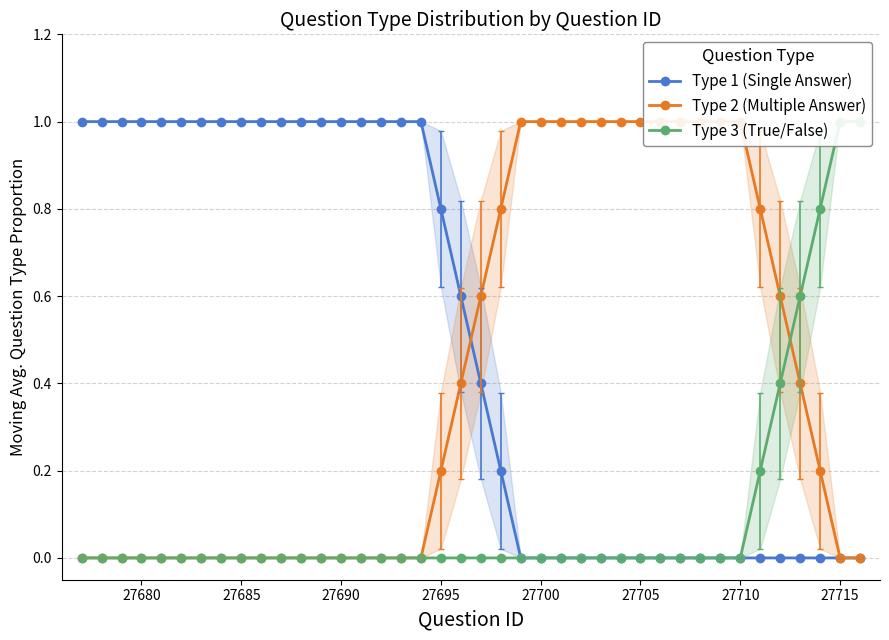

True or false: Type 3 (True/False) and Type 1 (Single Answer) intersect in this chart.

False